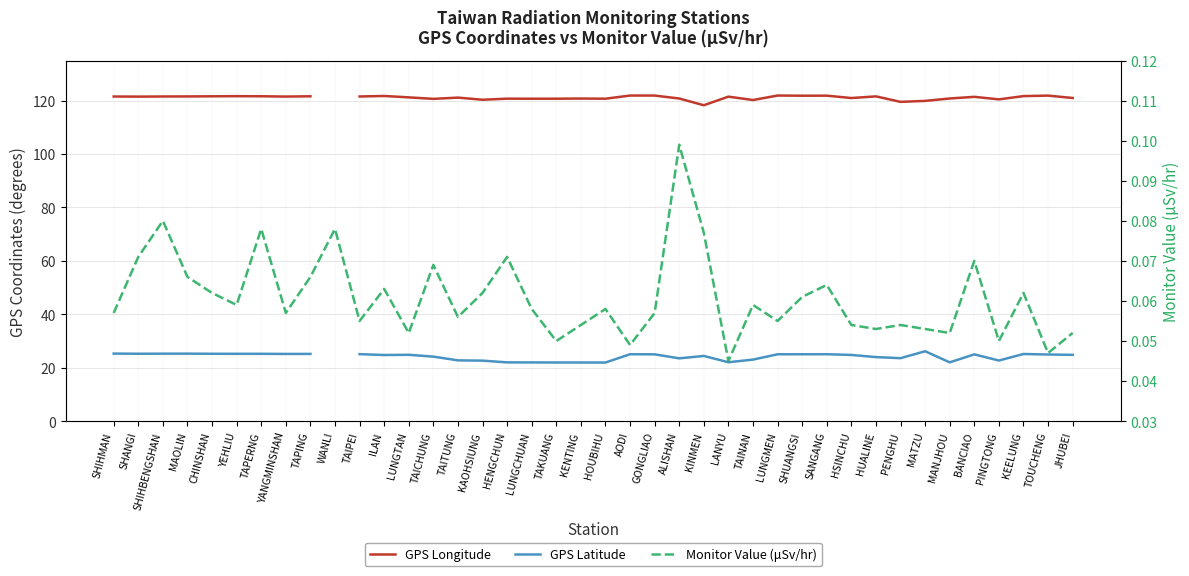

Which label corresponds to the largest value in the chart?

LUNGMEN